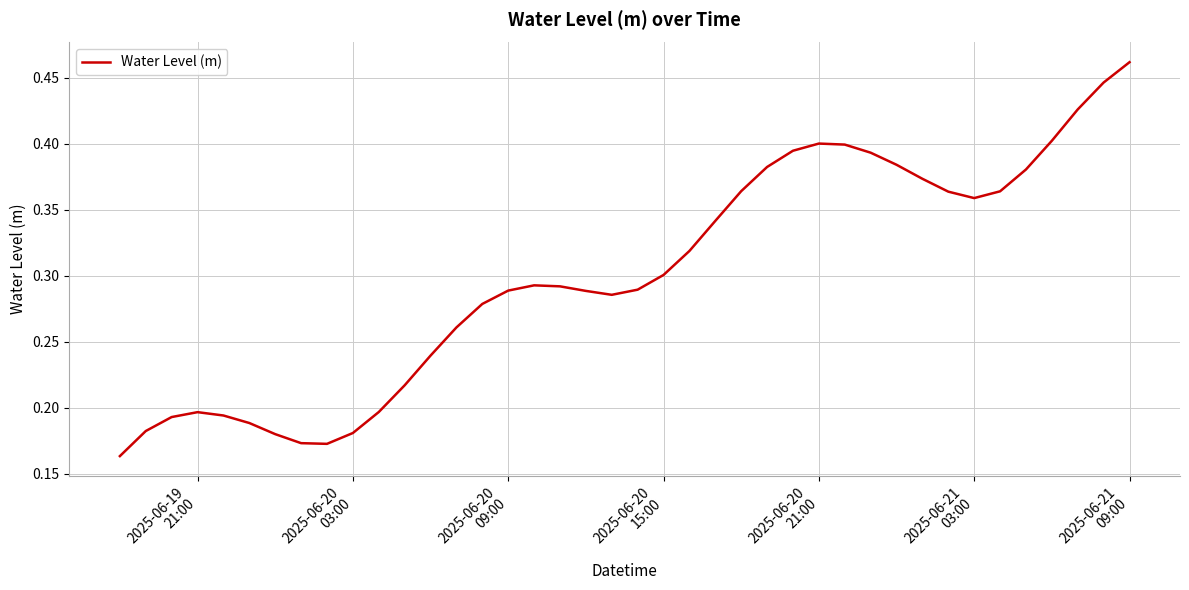

How many values are between 0 and 1?

40